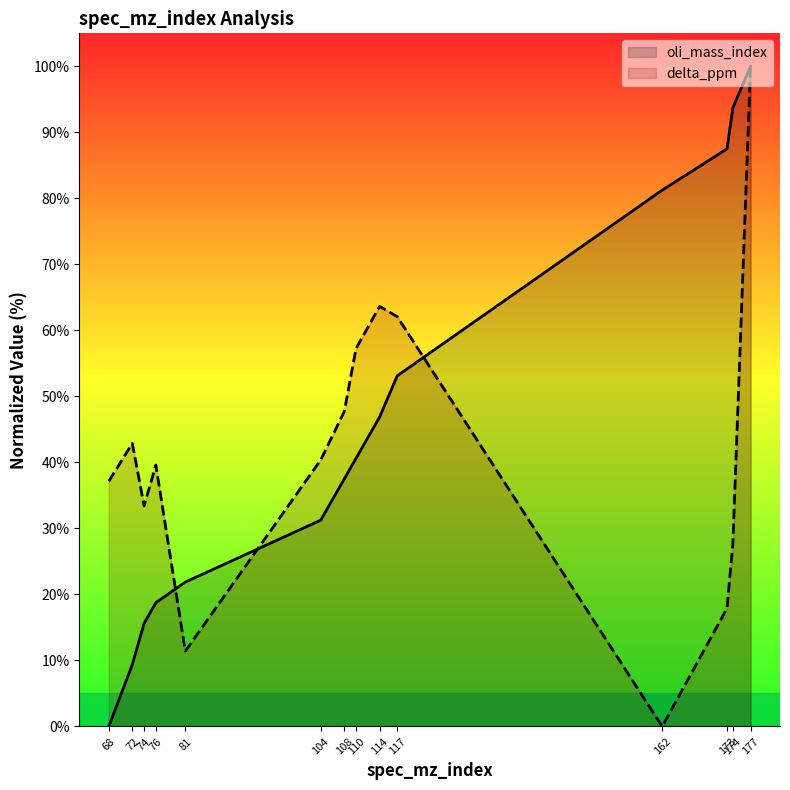

What is the difference between the highest and lowest values at 108?

10.2